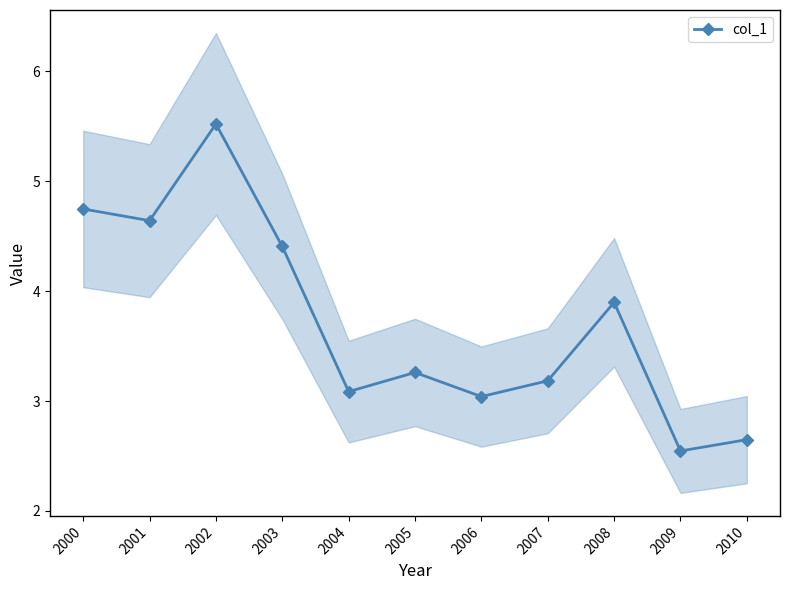

How many categories are shown in the chart?

11